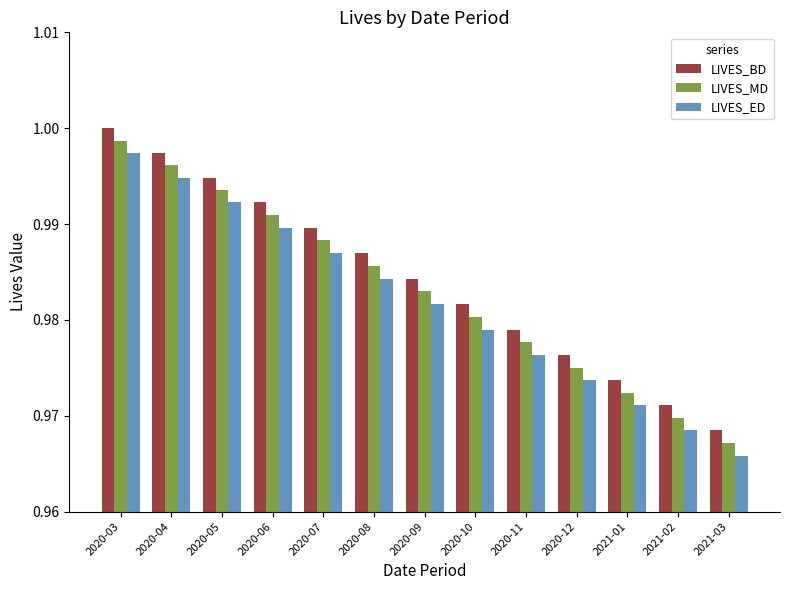

True or false: LIVES_MD has a value of 0.4 at 2020-08.

False